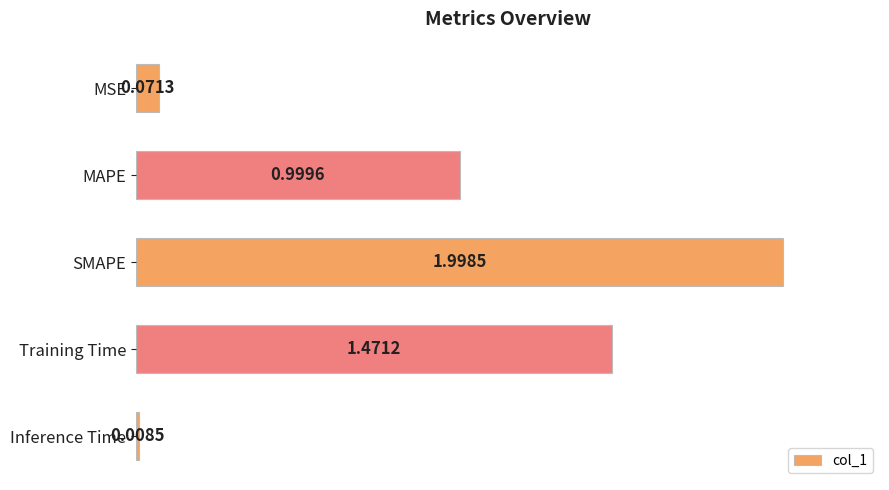

Are the bars grouped side by side (vs. stacked)?

No